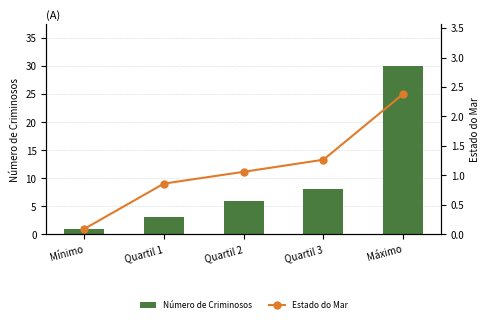

True or false: Estado do Mar has a value of 4.0 at Máximo.

False